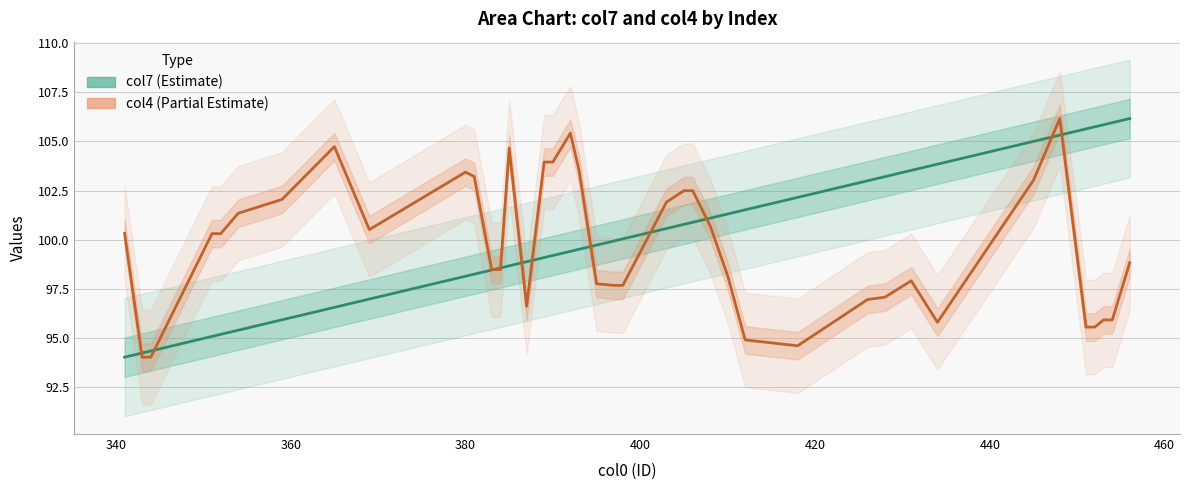

Which series ends up on top after the final intersection of col7 (scaled) and col4?

col7 (scaled)